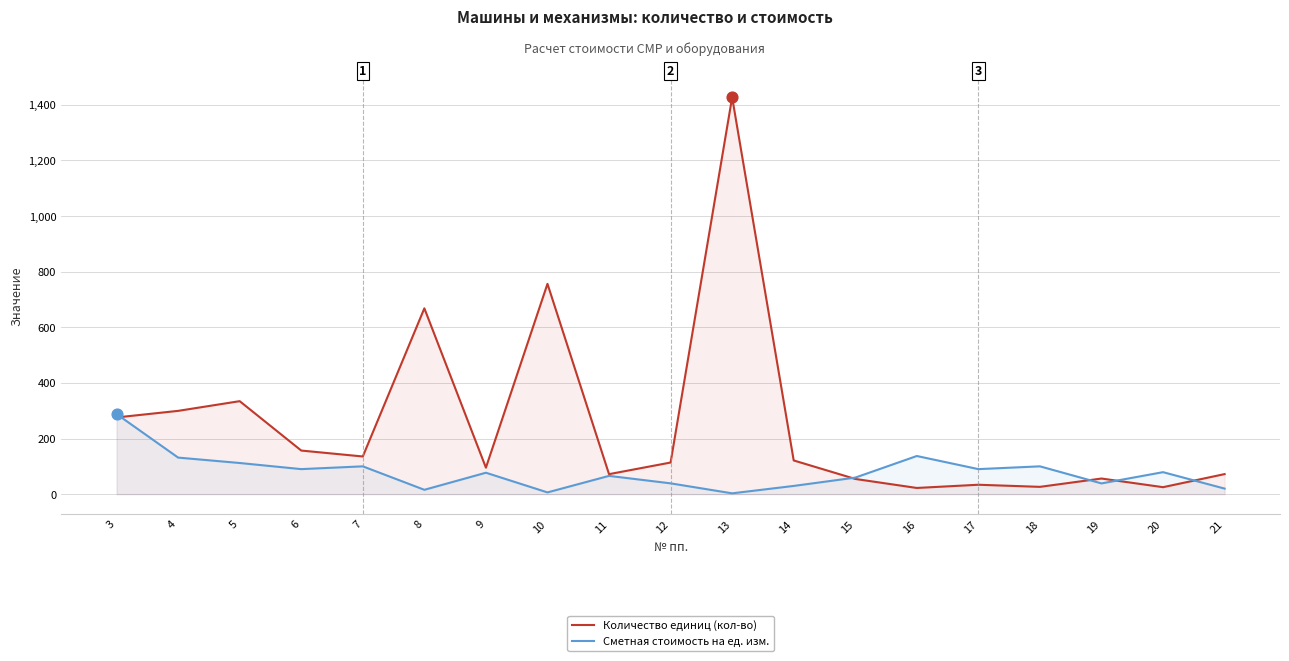

At how many categories does at least one series exceed 1082?

1